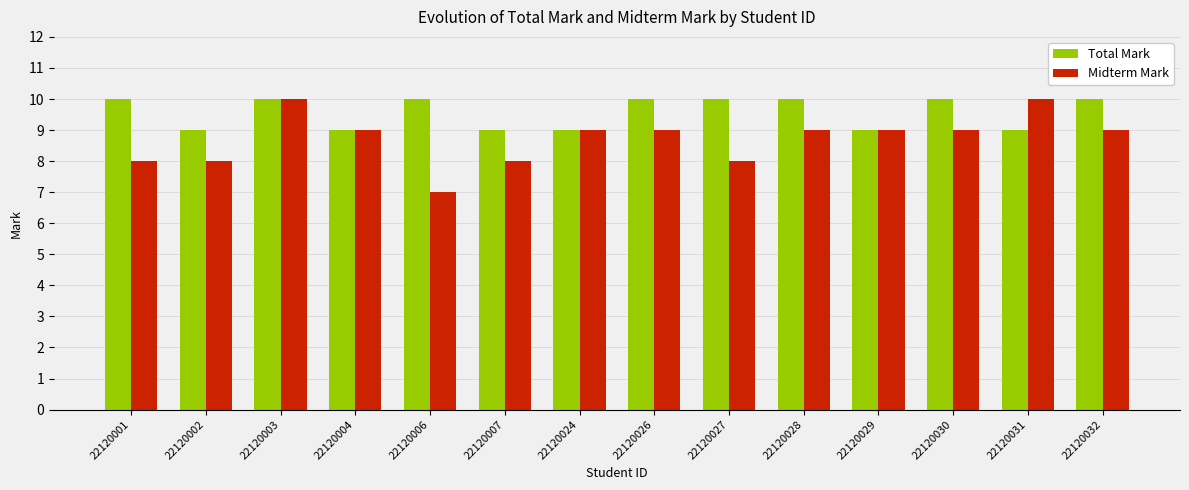

Where does the Midterm Mark series first go above 9?

22120003